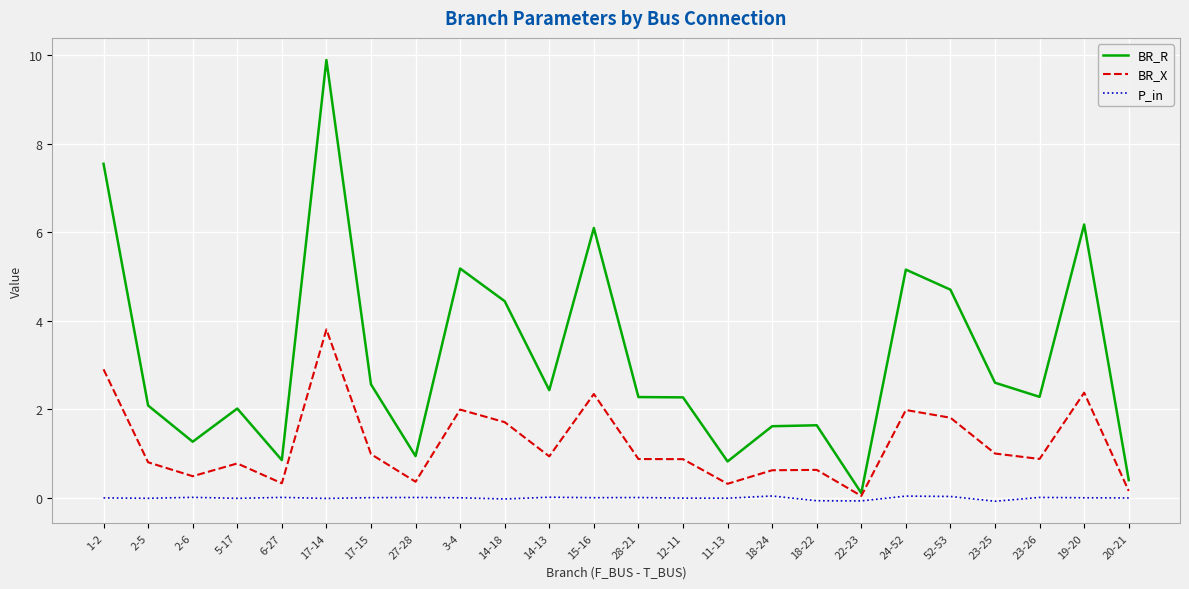

Which series has the largest total across all categories?

BR_R